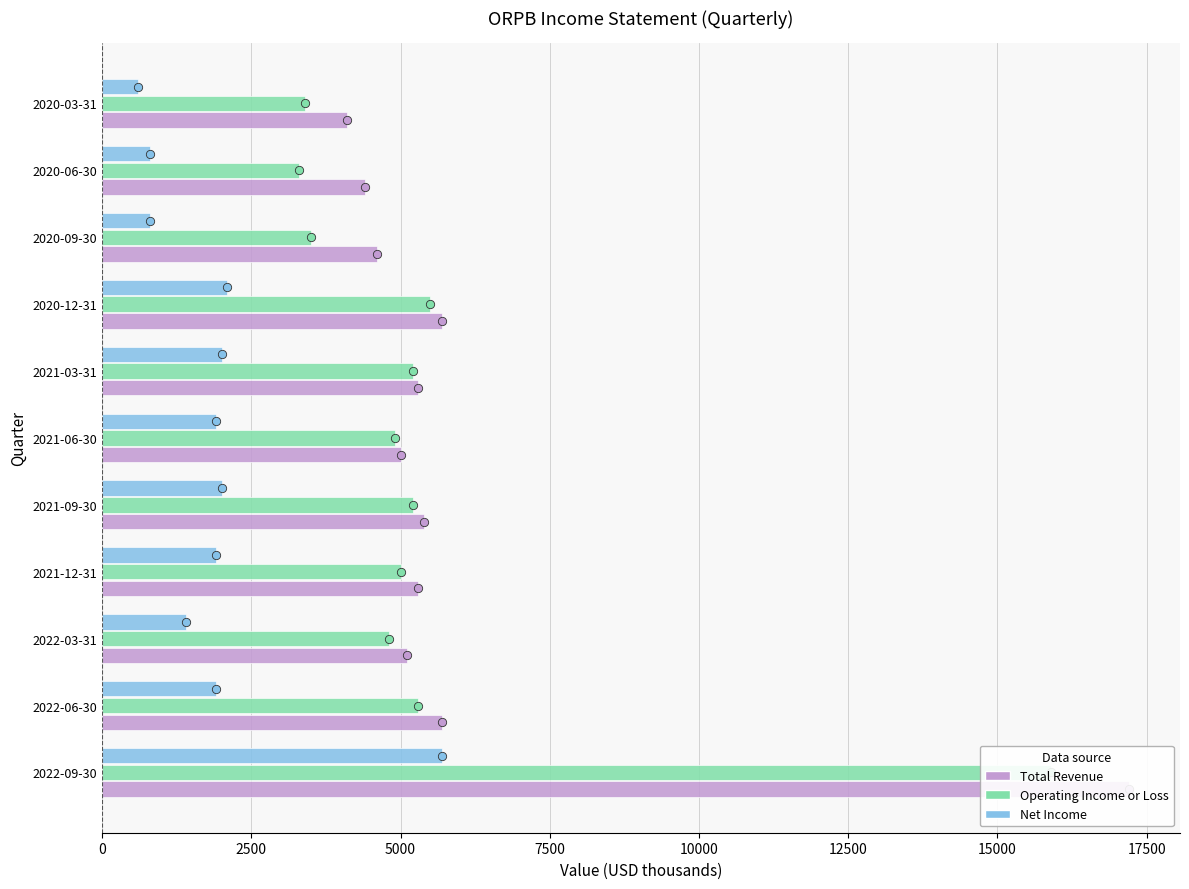

What position from the left is 7500?

4